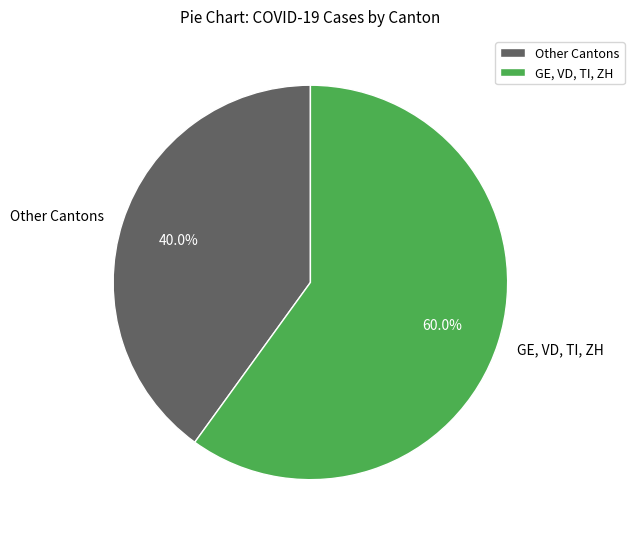

Which category has the smallest portion of the pie?

Other Cantons